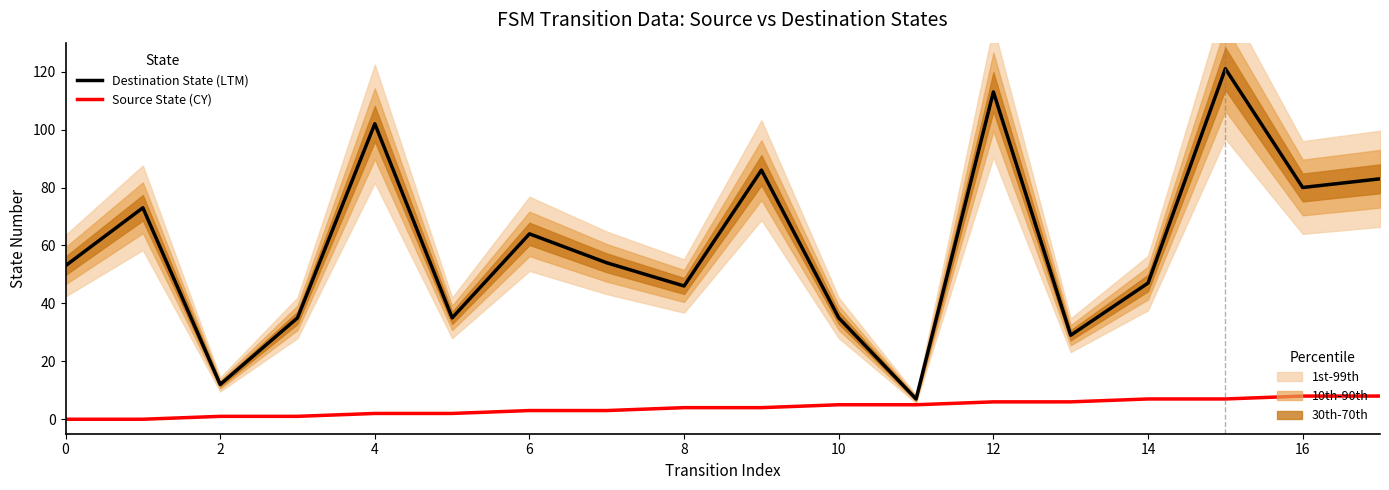

The value of Source State (CY) at 10 is 1. True or false?

False